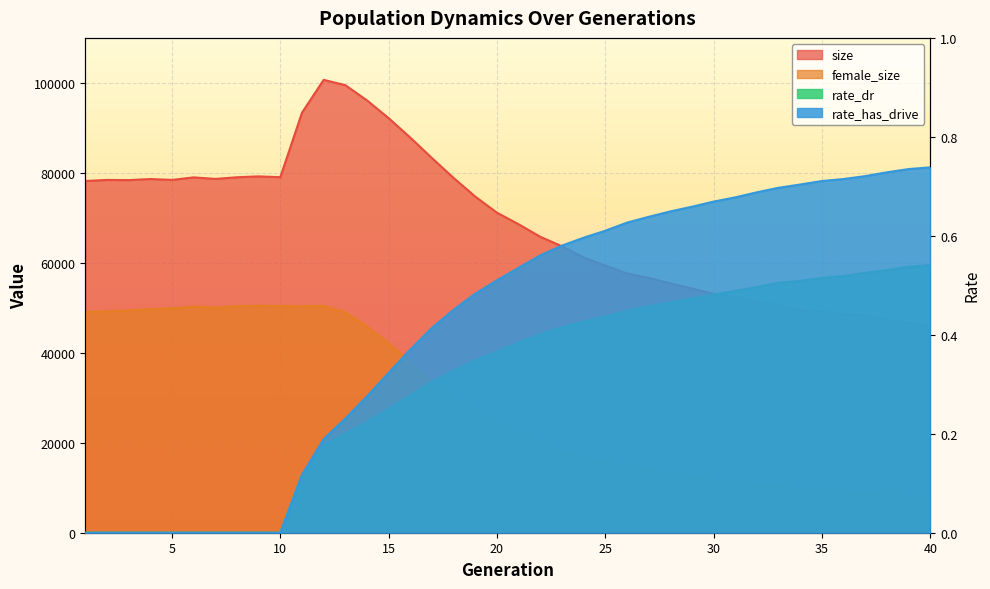

At which label is female_size closest to 29110?

18